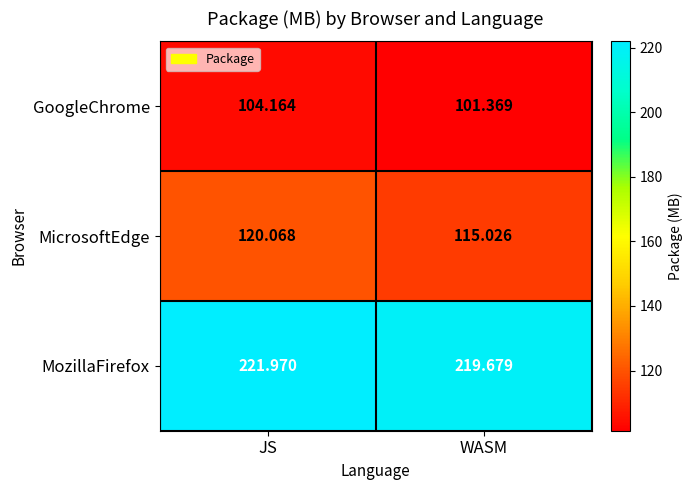

Which series has the largest range (max minus min)?

MicrosoftEdge